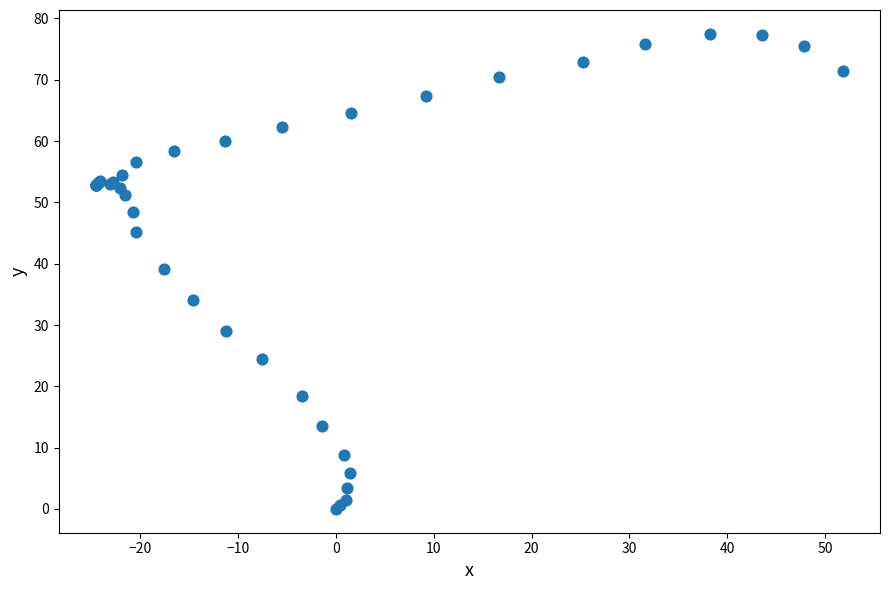

What Y value in the scatter plot is closest to 38?

39.2